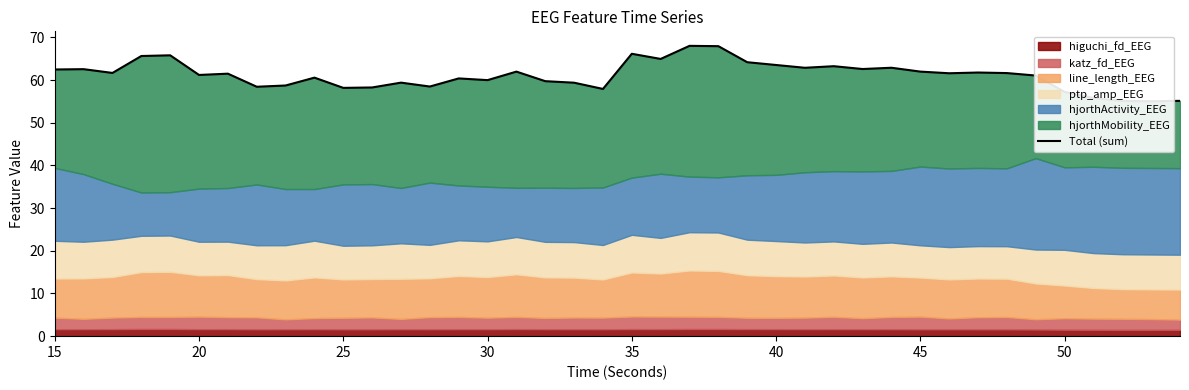

What is the ratio of the value at 45 to the value at 35?

0.9